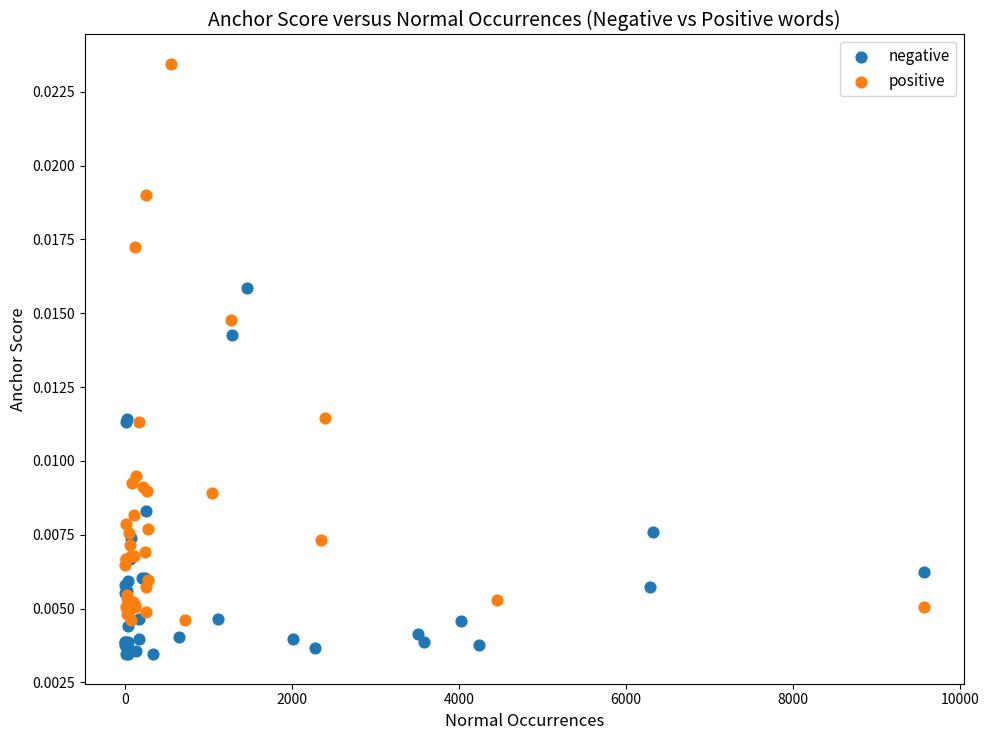

Which series has the largest Y range (max minus min)?

positive